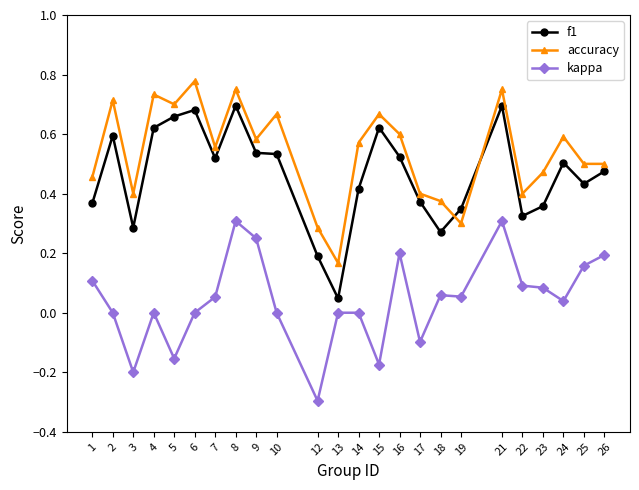

Which series has the largest total across all categories?

accuracy